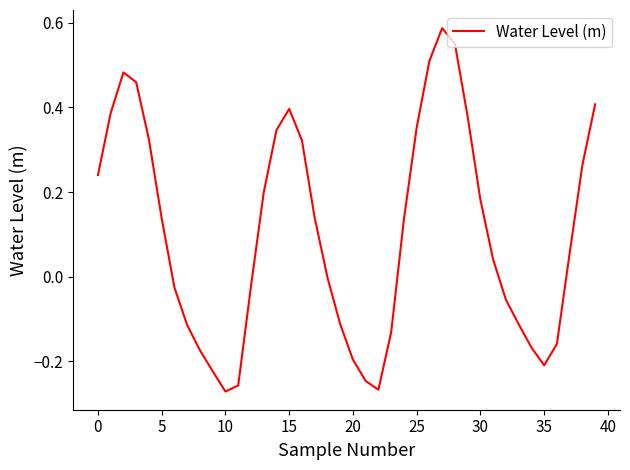

What is the difference between the maximum and minimum values?

0.9